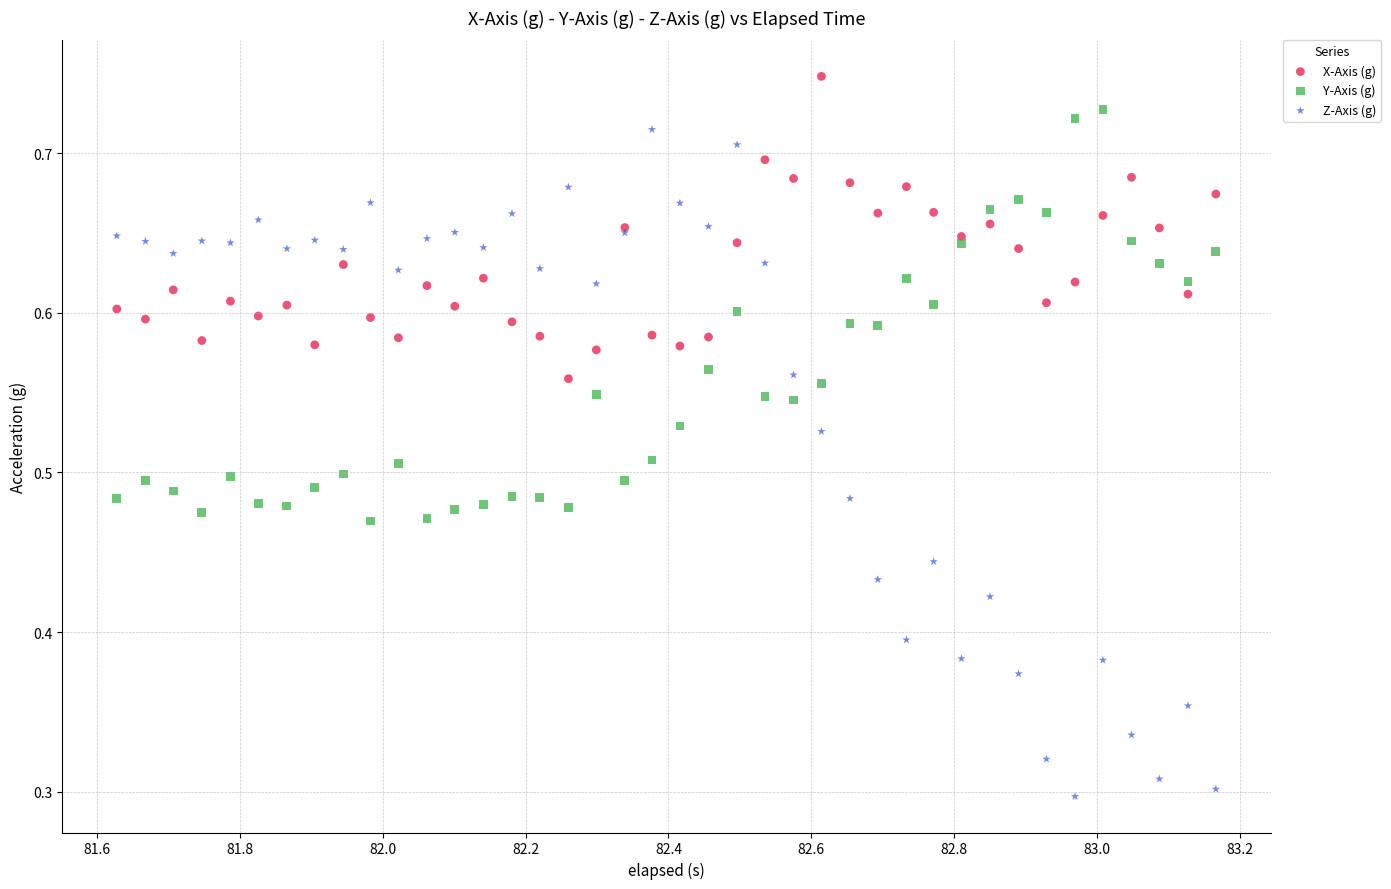

Which series has the widest spread of Y values?

Z-Axis (g)